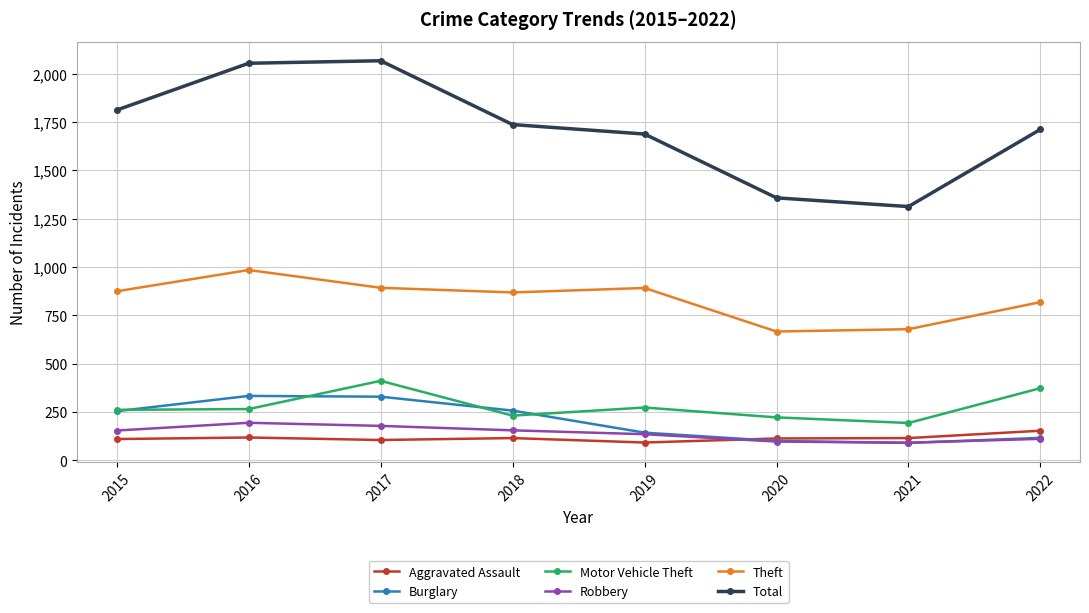

Is this an area chart (filled region under the line)?

No